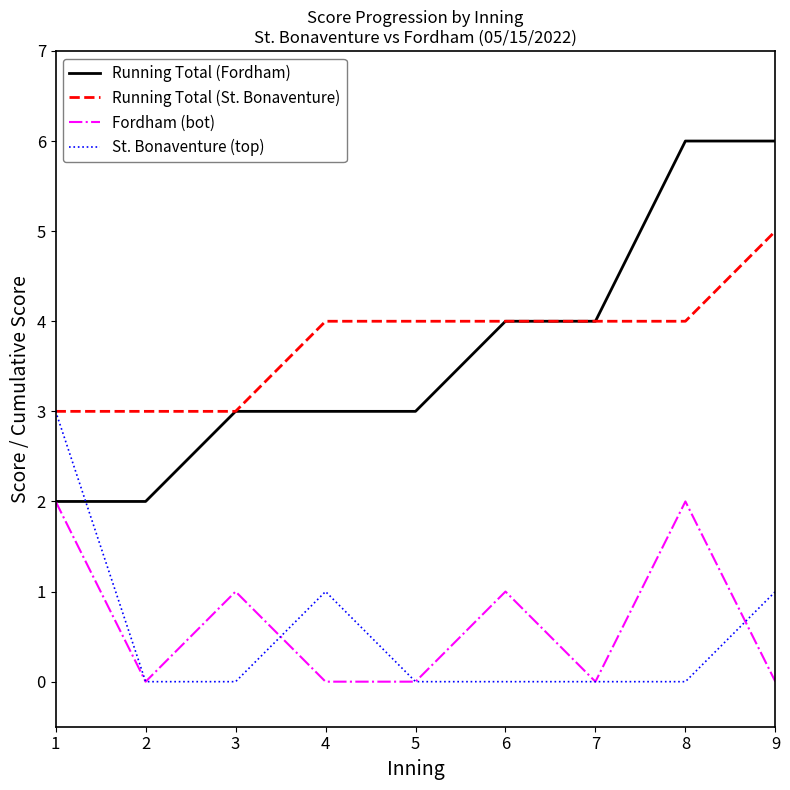

True or false: Running Total (St. Bonaventure) and Fordham (bot) cross at least once.

False